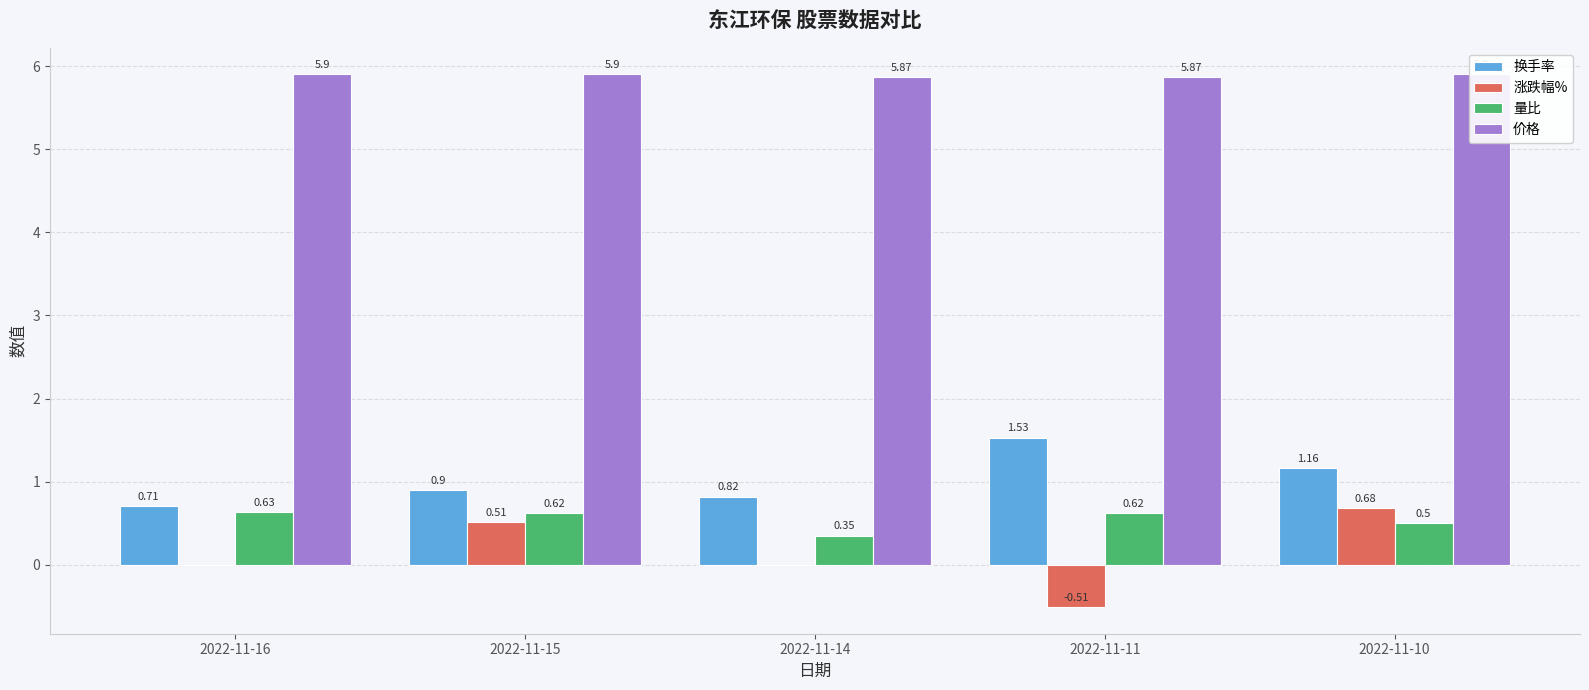

Count the 价格 values in the range 5 to 6.

5